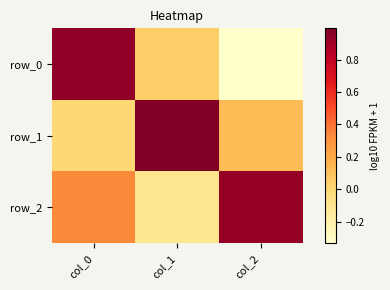

Which series has the widest spread of values?

row_0